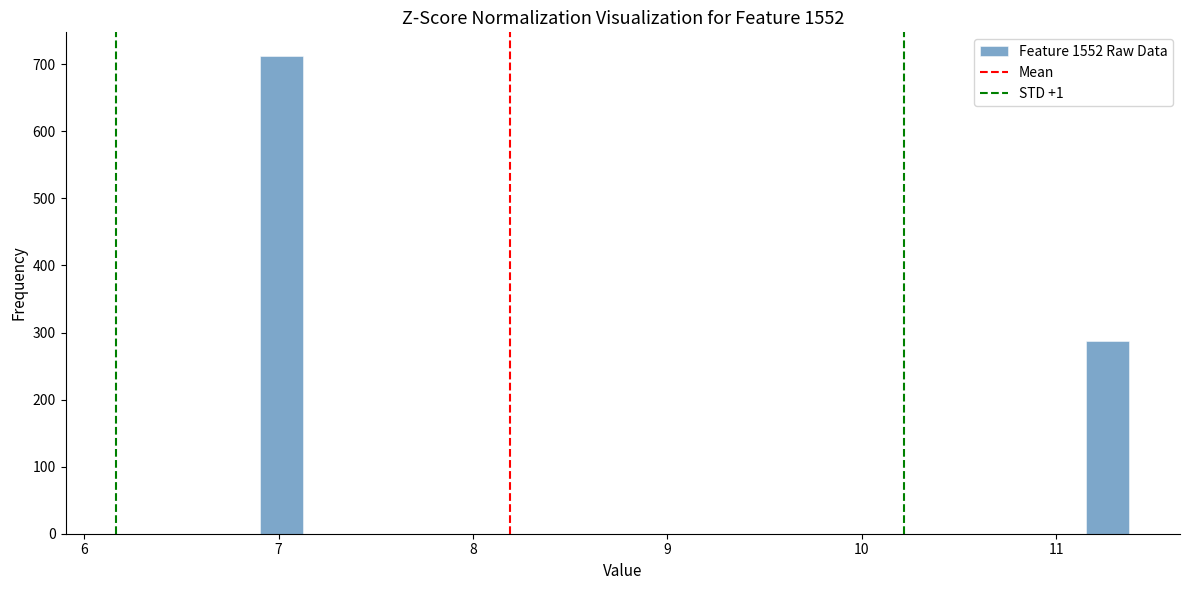

Read against the x-axis, roughly where is the centre of the tallest bar?

7.0